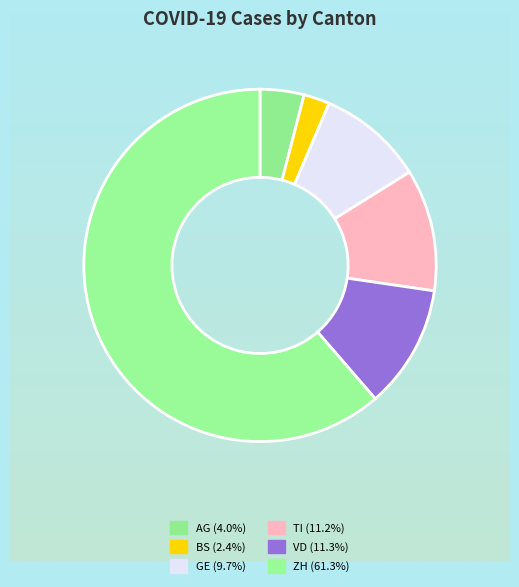

True or false: ZH accounts for 61% of the total.

True